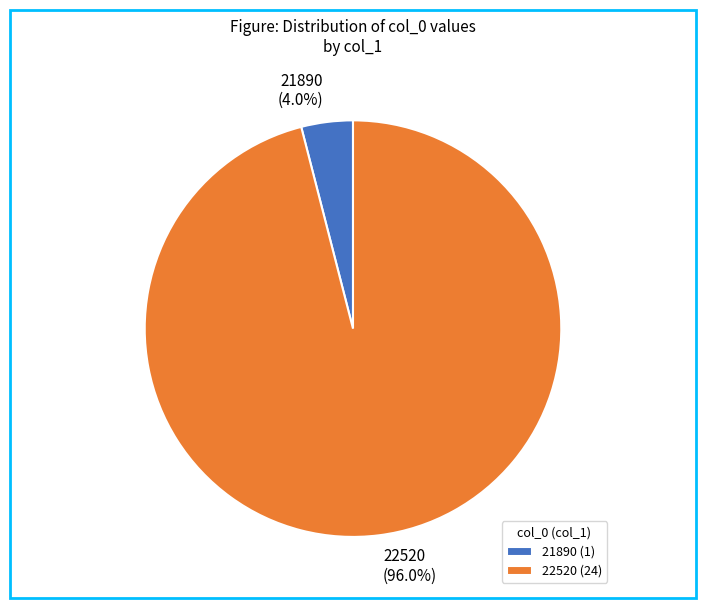

Which slice represents more than half of the pie?

22520